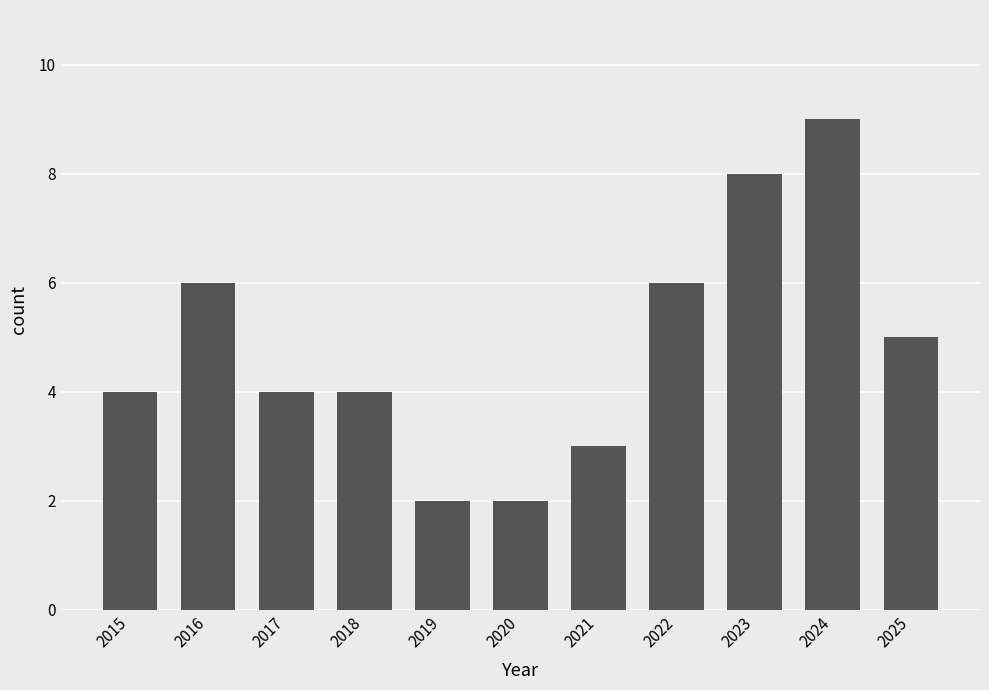

Count the values in the range 3 to 6.

7